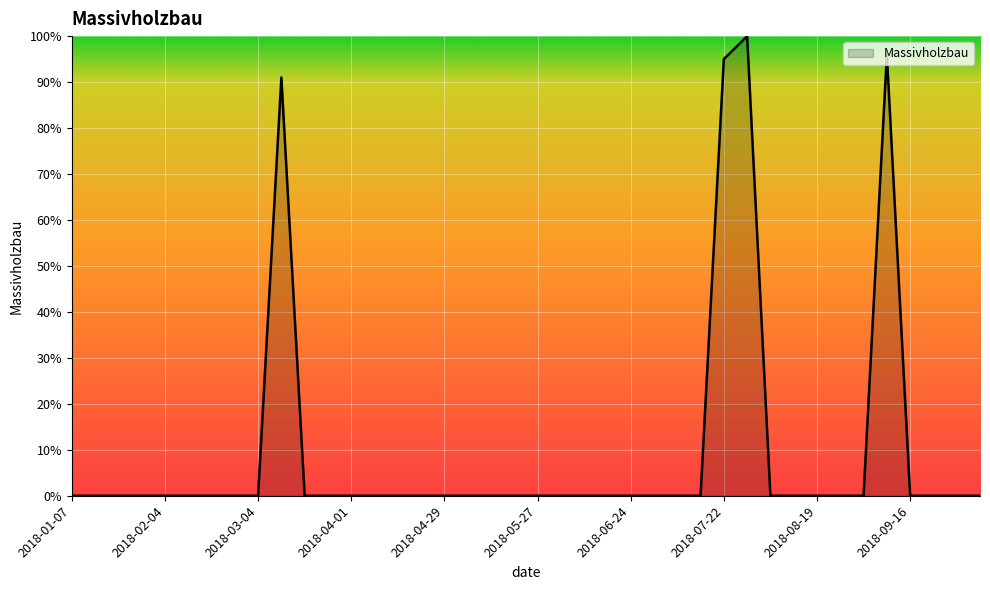

What is the difference between the maximum and minimum values?

100